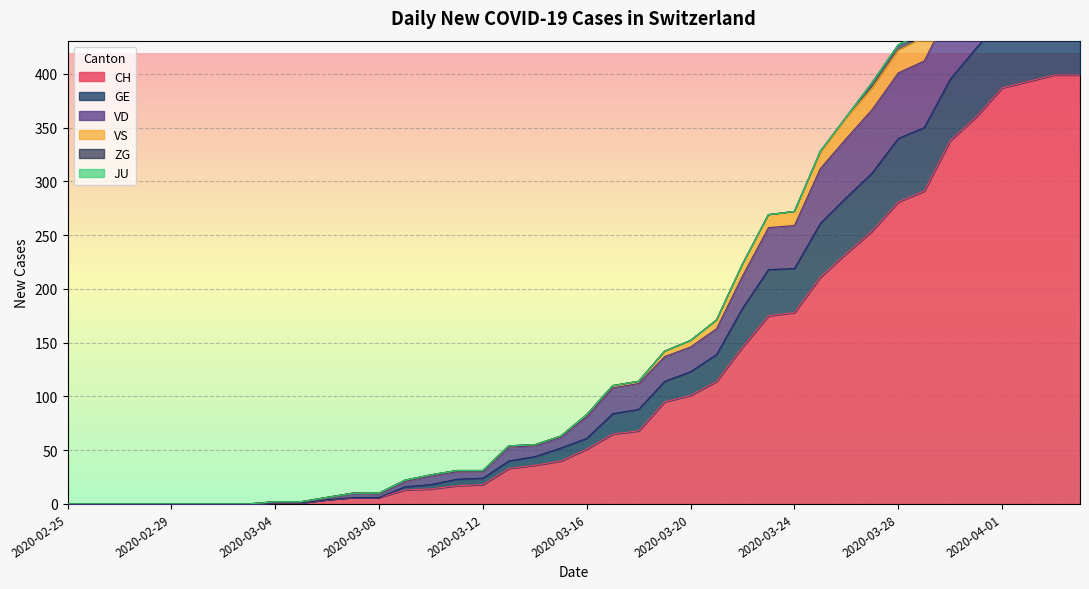

True or false: CH has a value of 283 at 2020-03-24.

False